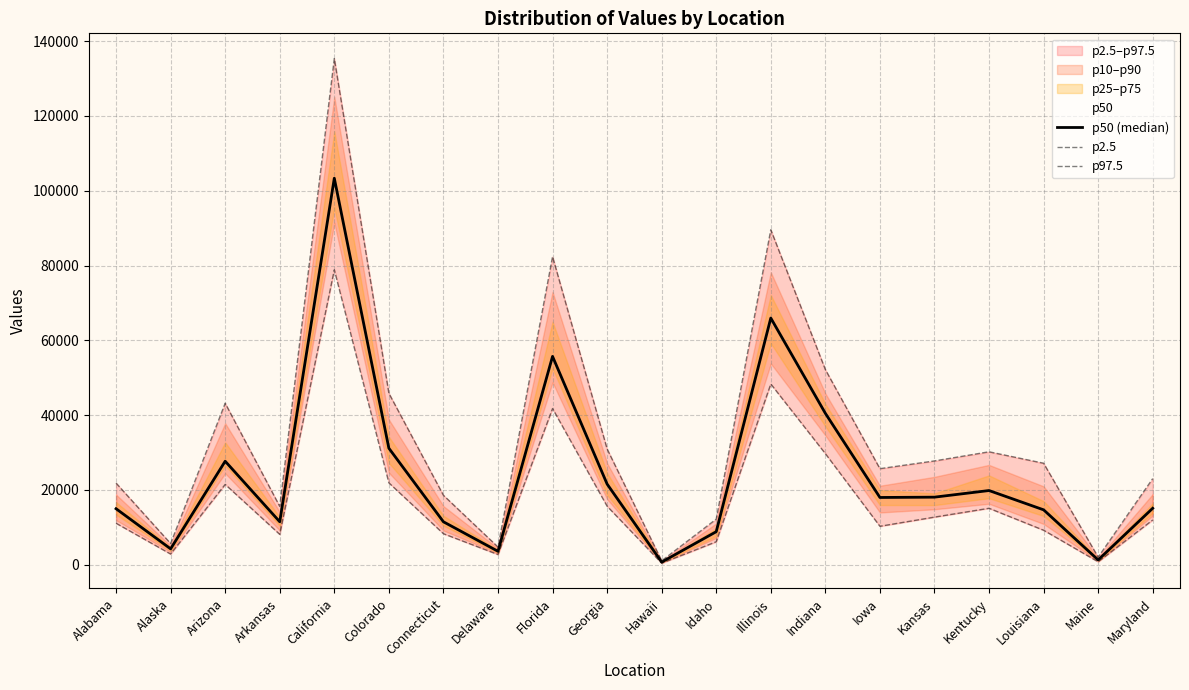

Reading left to right, what are all the values shown in this chart?

p50 (median): 14970	4240	27673	11481	103355	31148	11475	3584	55704	21566	692	8826	65960	40481	17976	18062	19833	14674	1270	15091
p2.5: 11087	2846	21470	8109	78863	21890	8285	2717	41757	15640	405	6136	48326	29701	10274	12723	15083	9216	775	11961
p97.5: 21834	5659	43184	15595	135350	45847	18562	4724	82386	30952	1046	12198	89567	52181	25678	27752	30192	27135	2022	23020